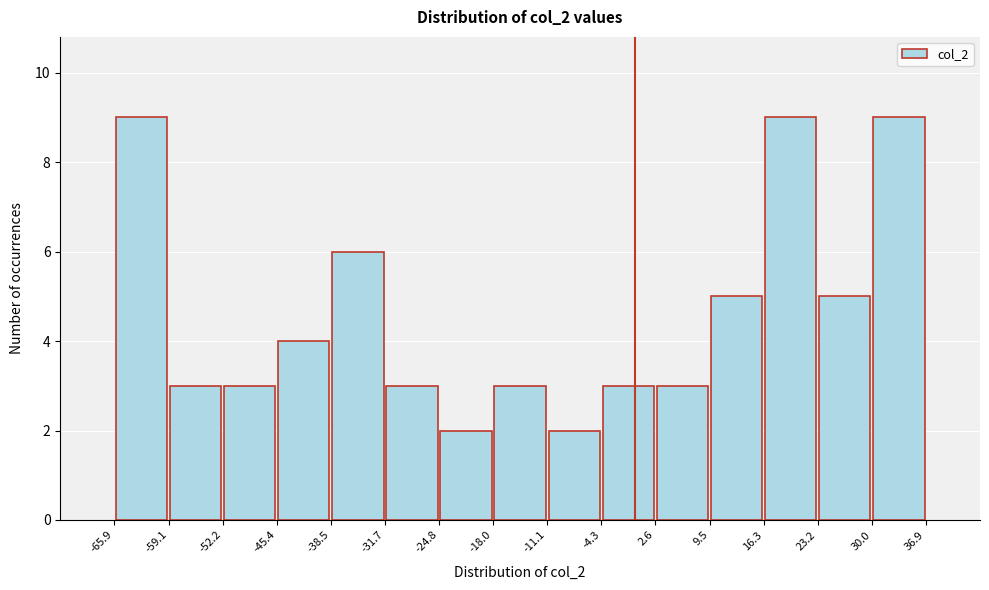

How tall is the bar that spans 30.0 to 36.9 on the x-axis? The values are not printed on the chart, so give them approximately, as read against the axis.

9